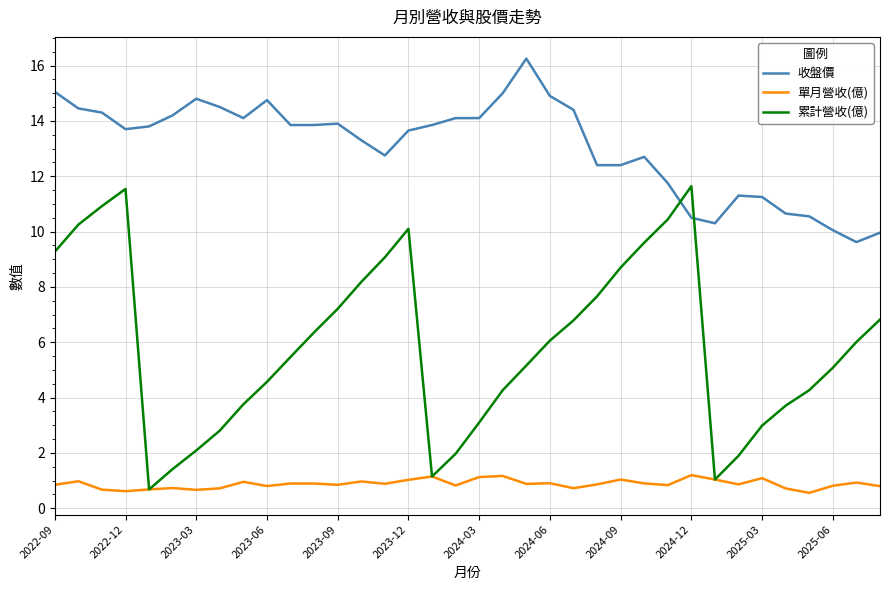

What is the smallest value displayed?

0.6